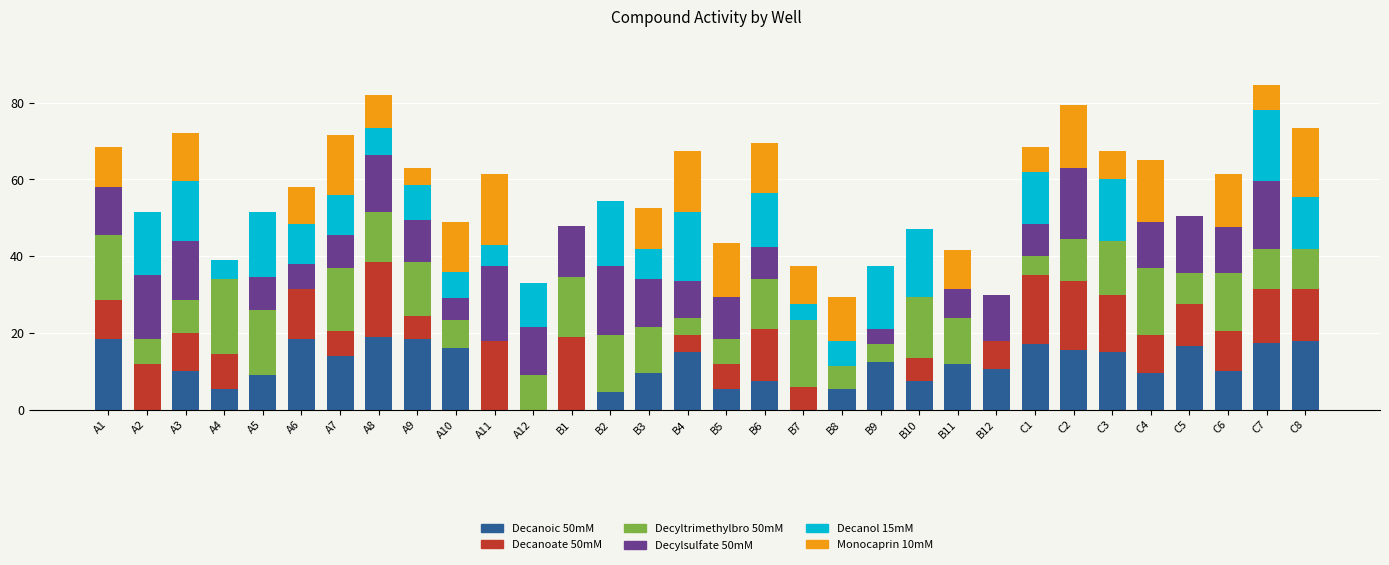

What is the total value across all series at C7?

84.5